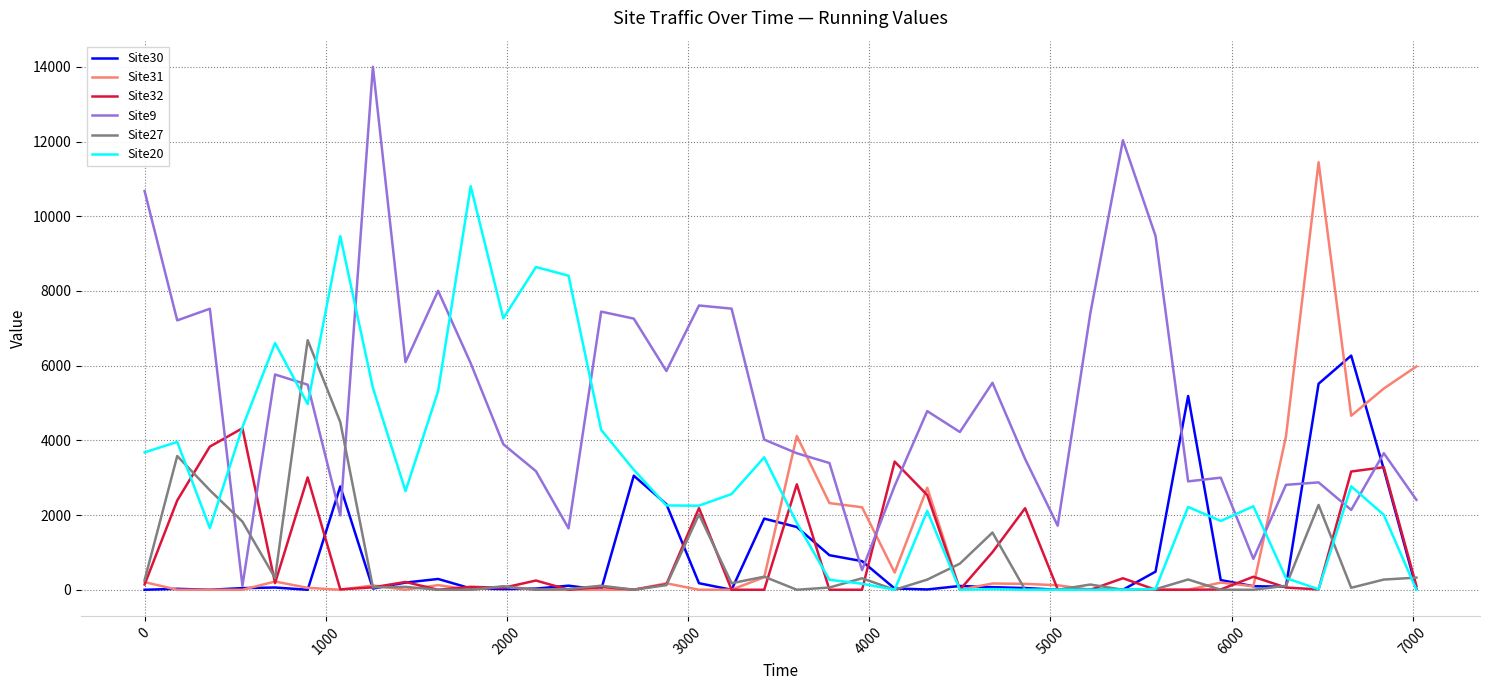

Which series has the largest total across all categories?

Site9